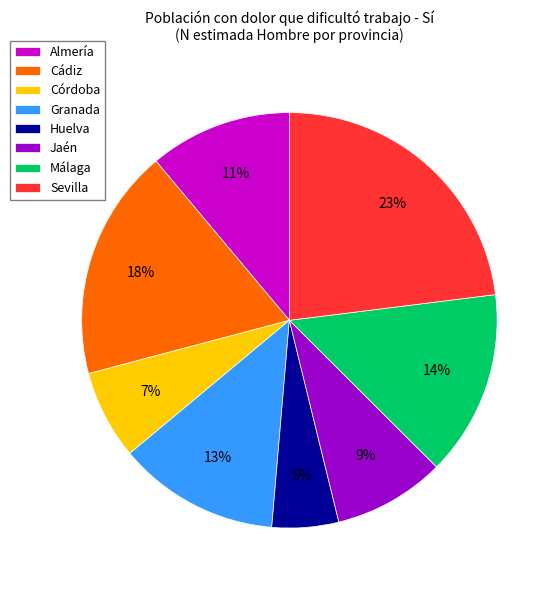

Rank the categories by value from highest to lowest.

Sevilla, Cádiz, Málaga, Granada, Almería, Jaén, Córdoba, Huelva